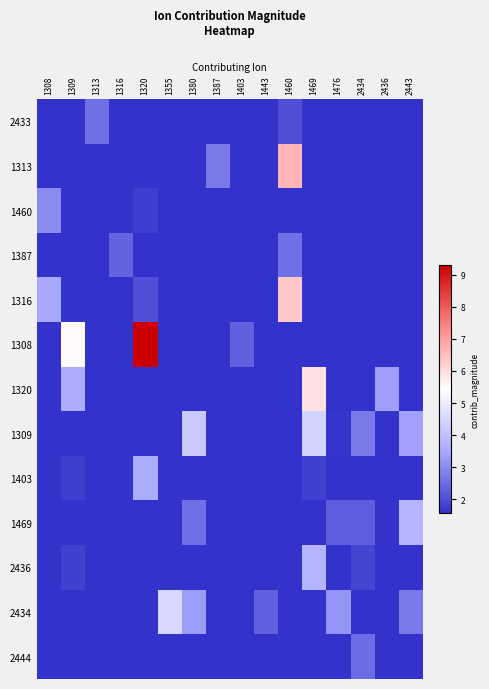

Count the number of categories in the chart.

16